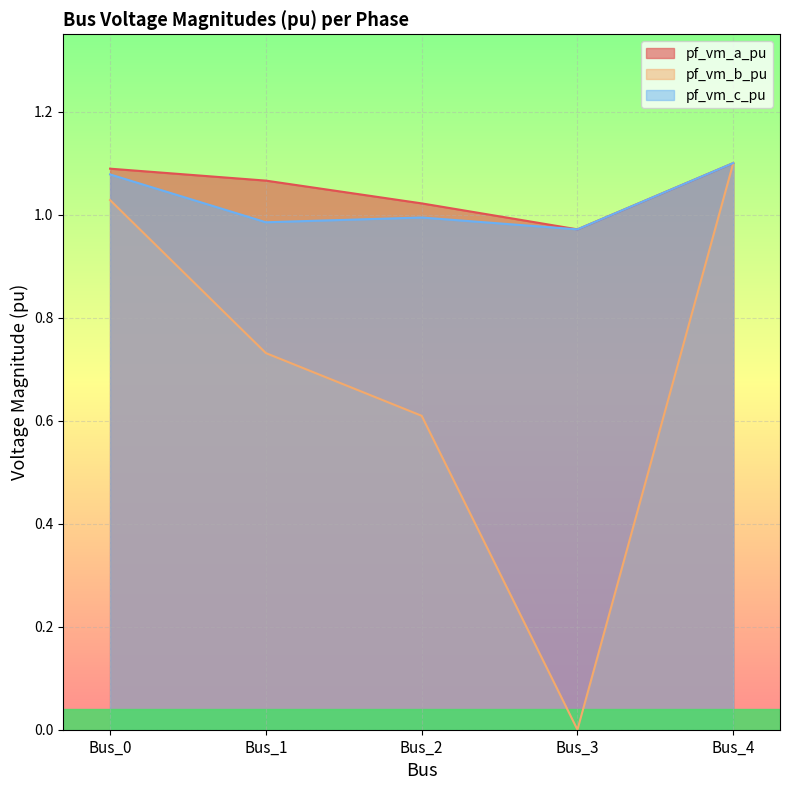

Reading left to right, extract all data points from this chart.

pf_vm_a_pu: 1.1	1.1	1.0	1.0	1.1
pf_vm_b_pu: 1.0	0.7	0.6	0.0	1.1
pf_vm_c_pu: 1.1	1.0	1.0	1.0	1.1